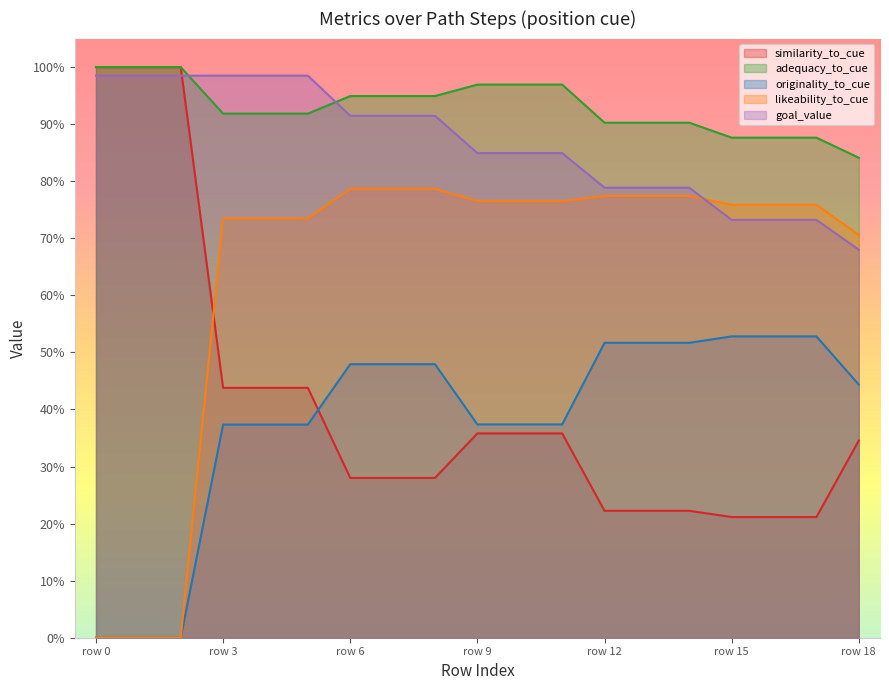

Which category has the lowest value in the likeability_to_cue series?

row 0